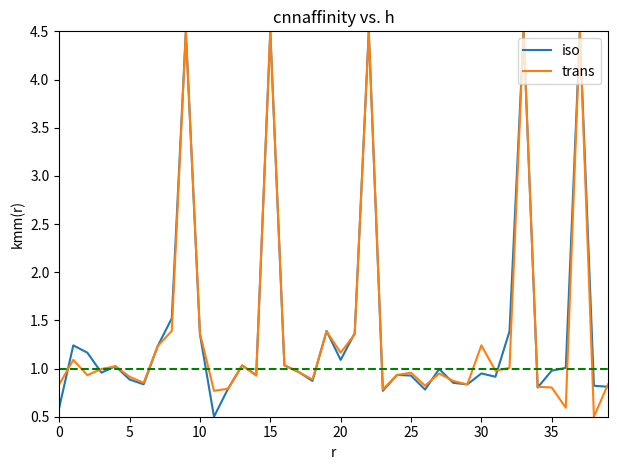

What is the highest value of the trans series?

4.5